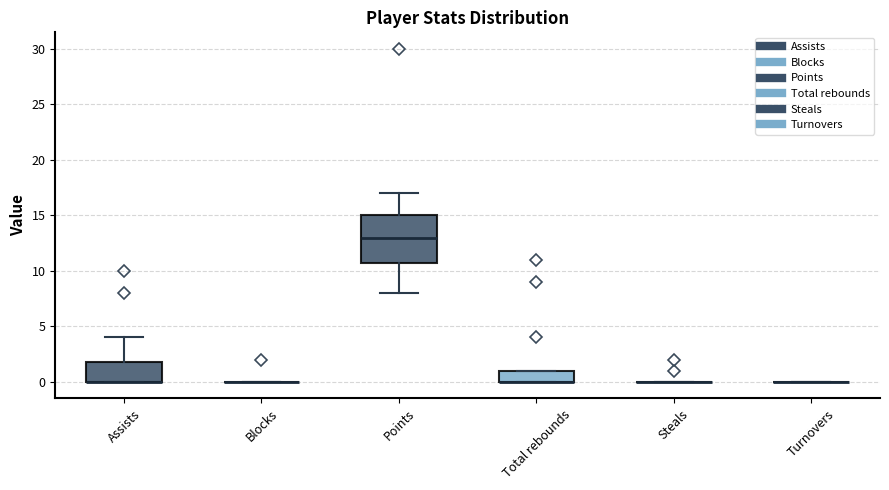

Reading left to right, transcribe this box plot: for each box, give where its median line is, the range the box spans, and where its two whiskers end, as read against the y-axis. The values are not printed on the chart, so give them approximately, as read against the axis.

Assists: median 0 (drawn on the box's lower edge), box 0 to 2, whiskers 0 to 4
Blocks: box collapsed to a line at 0, whiskers 0 to 0
Points: median 13, box 11 to 15, whiskers 8 to 17
Total rebounds: median 0 (drawn on the box's lower edge), box 0 to 1, whiskers 0 to 1
Steals: box collapsed to a line at 0, whiskers 0 to 0
Turnovers: box collapsed to a line at 0, whiskers 0 to 0